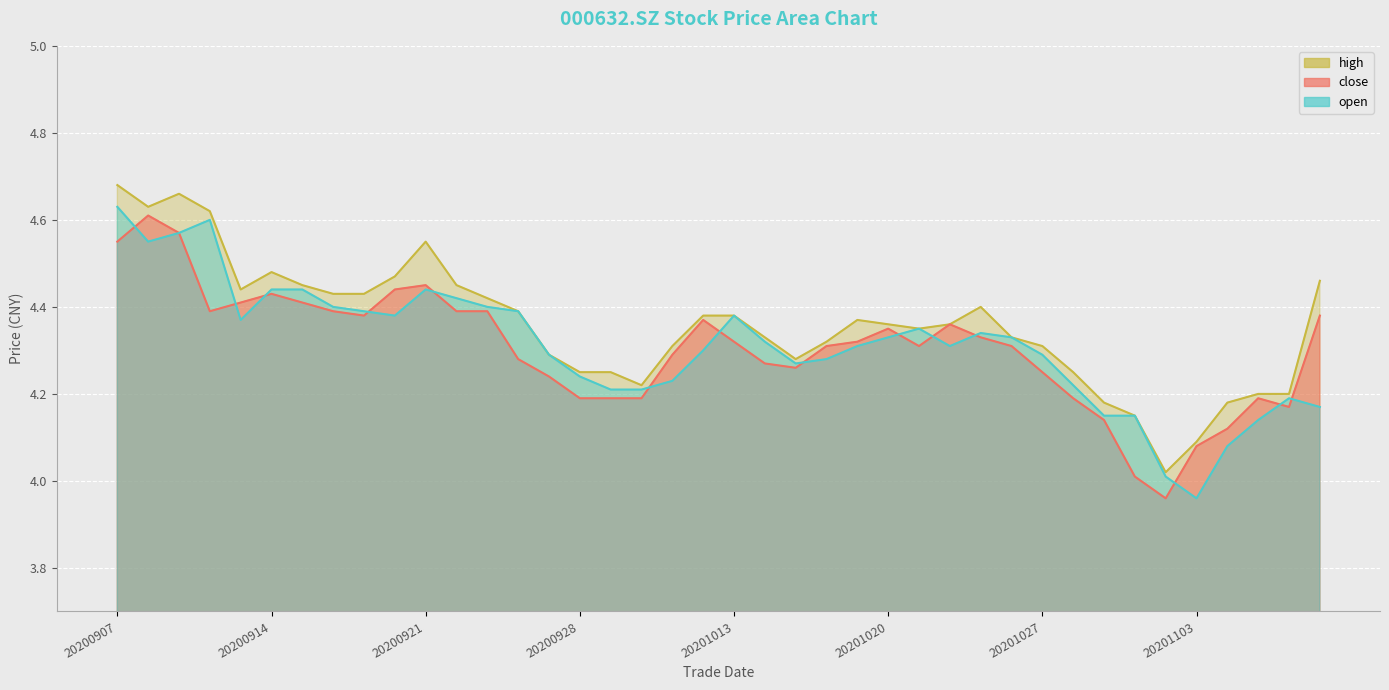

Where does the open series first go above 4?

20200907